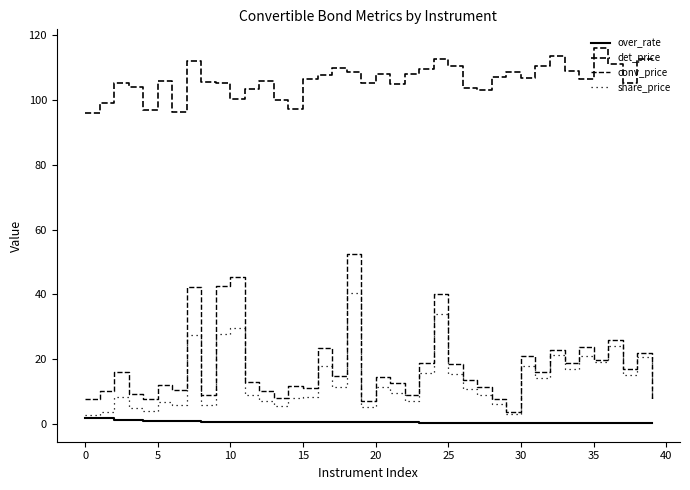

At which category is the sum across all series the highest?

18